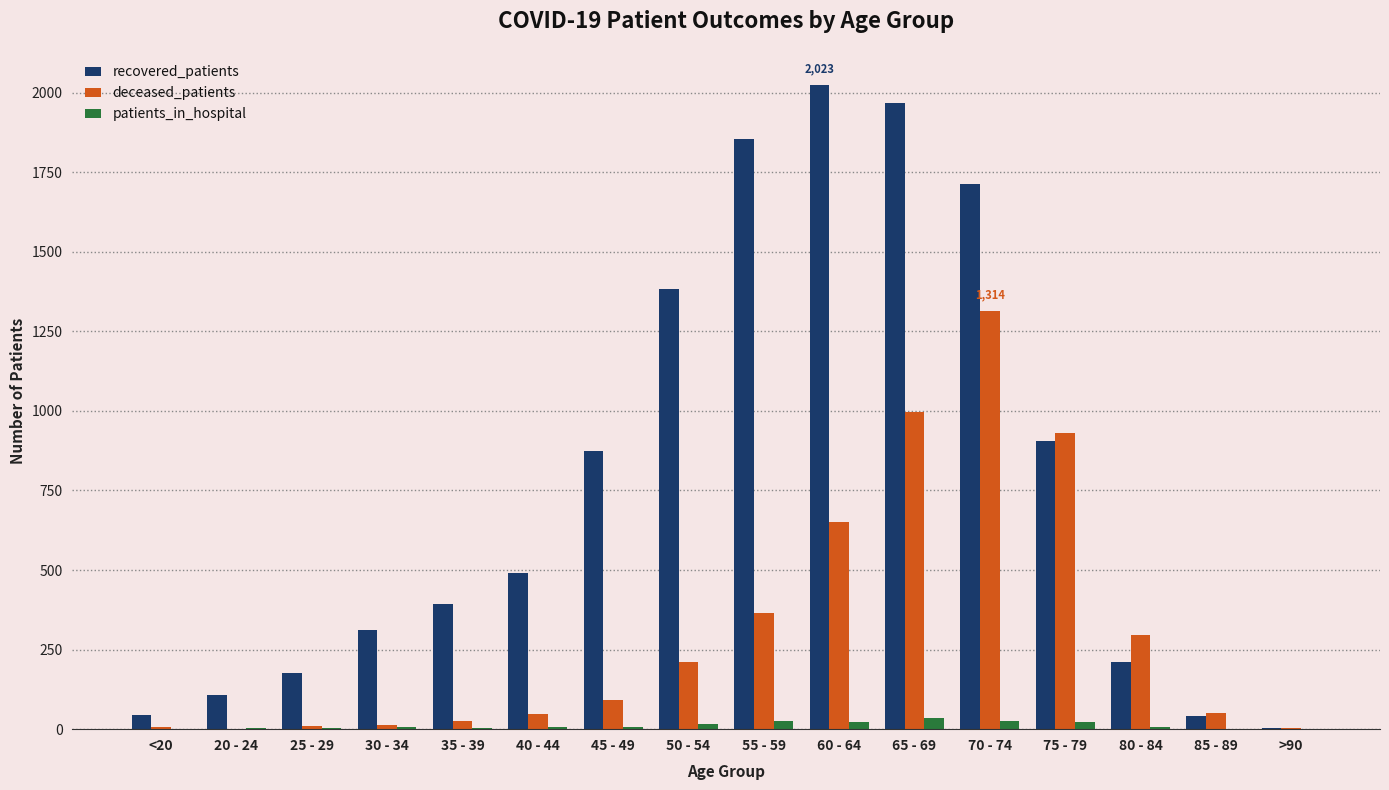

What is the greatest value displayed?

2023